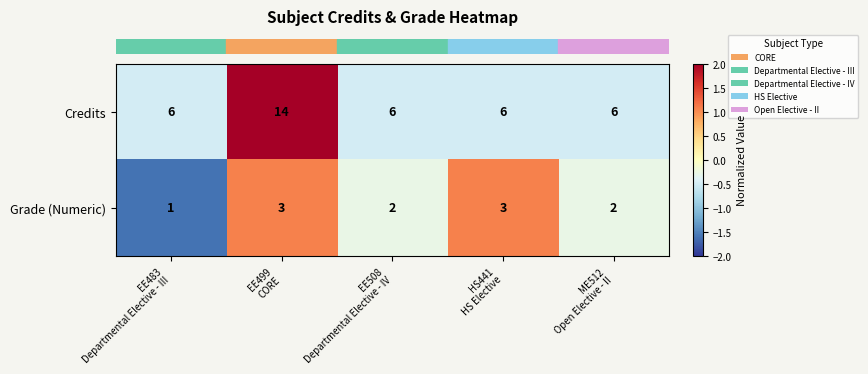

How many categories are shown in the chart?

5